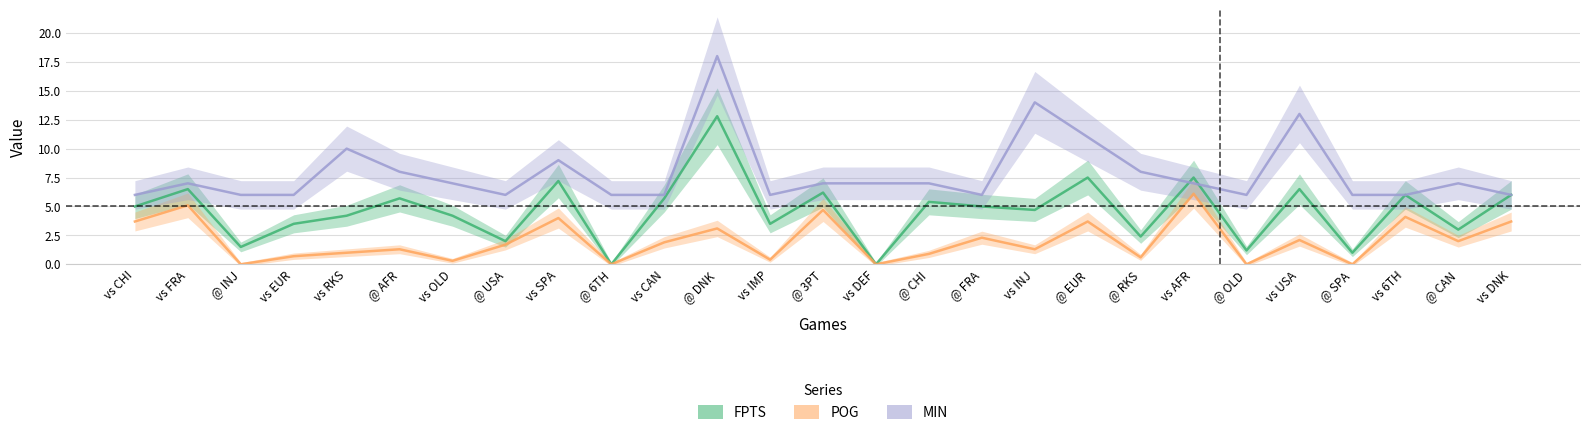

The value of POG at @ INJ is 0.0. True or false?

True